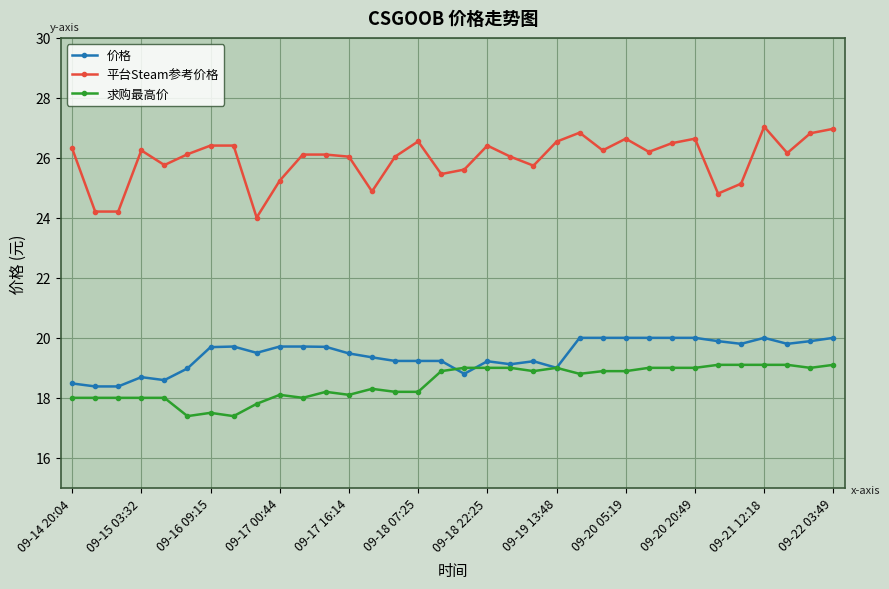

Which series has the largest range (max minus min)?

平台Steam参考价格